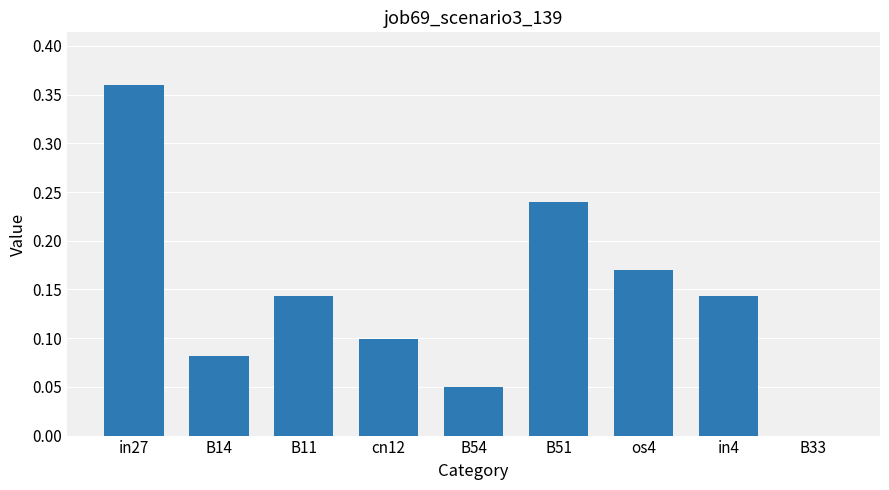

How many positive values are there?

8